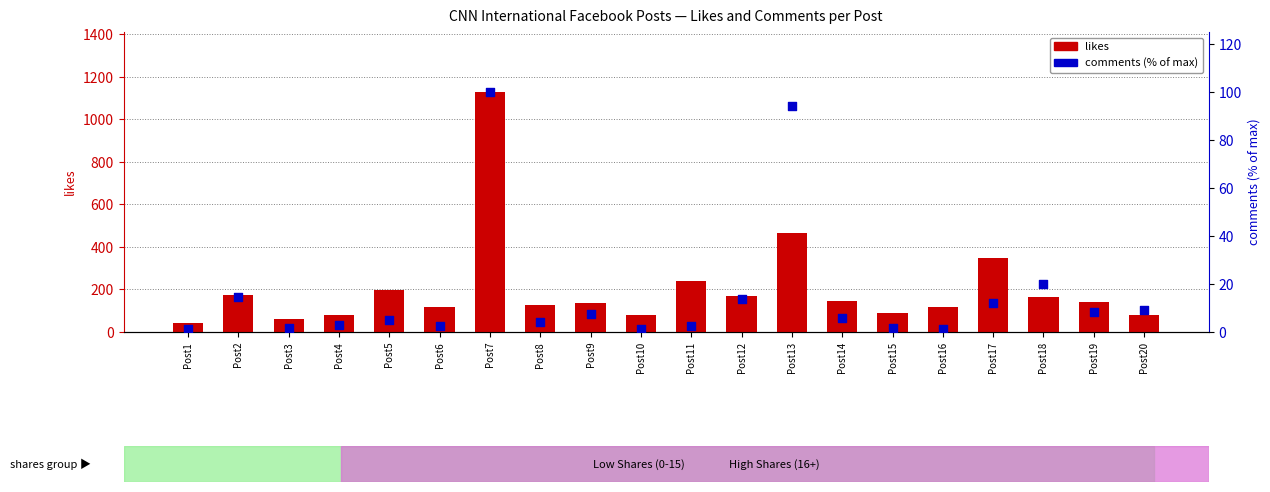

At how many categories does at least one series exceed 1029?

1